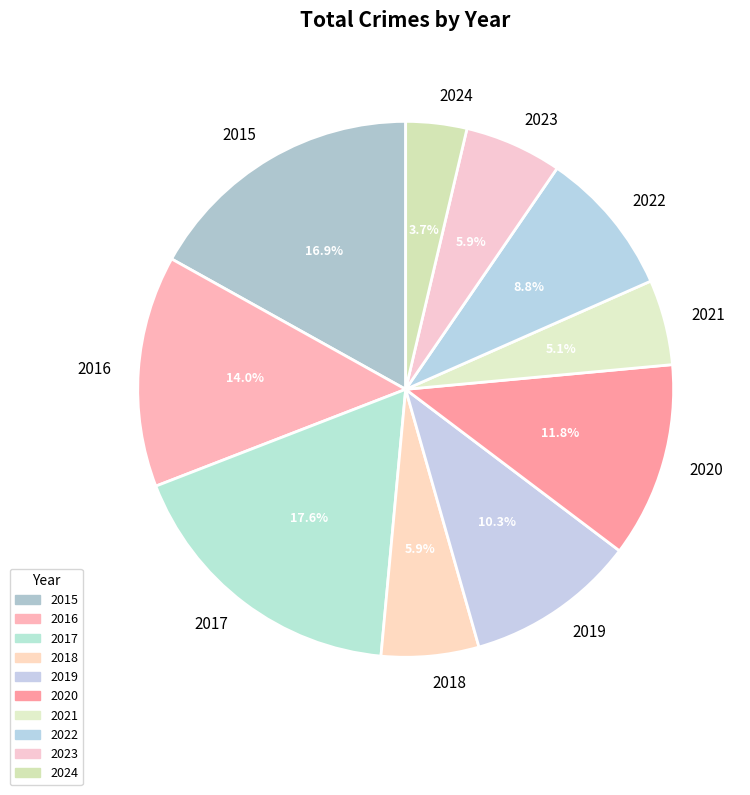

What portion of the pie excludes 2023?

94.1%